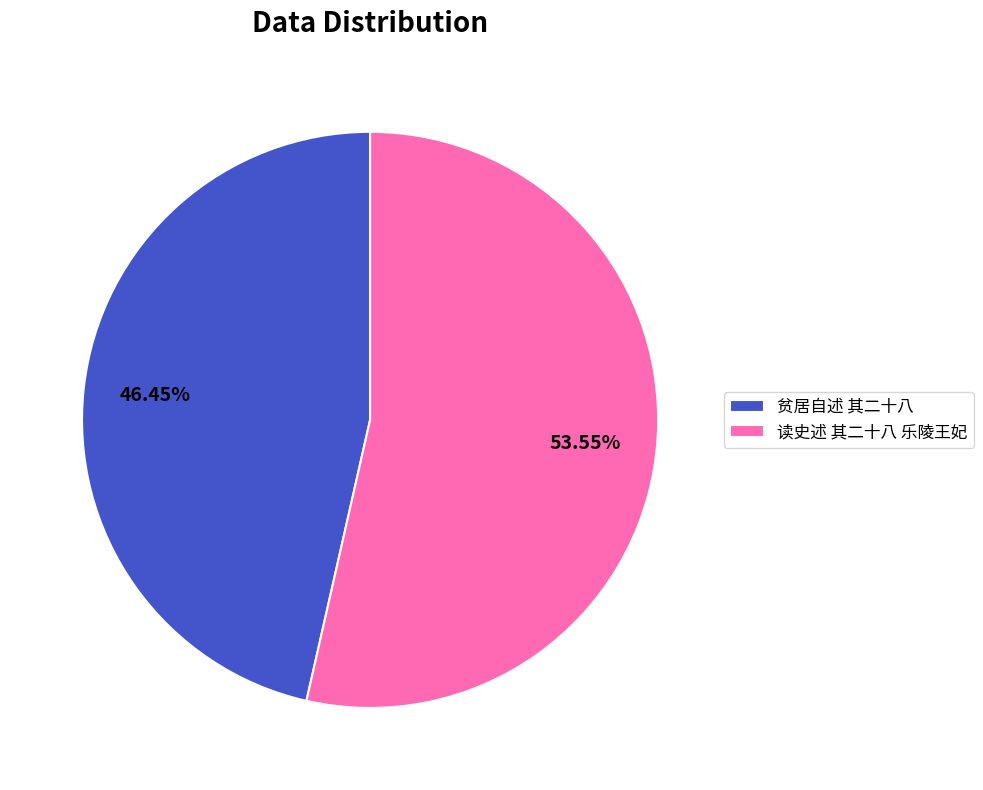

Is 读史述 其二十八 乐陵王妃 the majority of the pie?

Yes